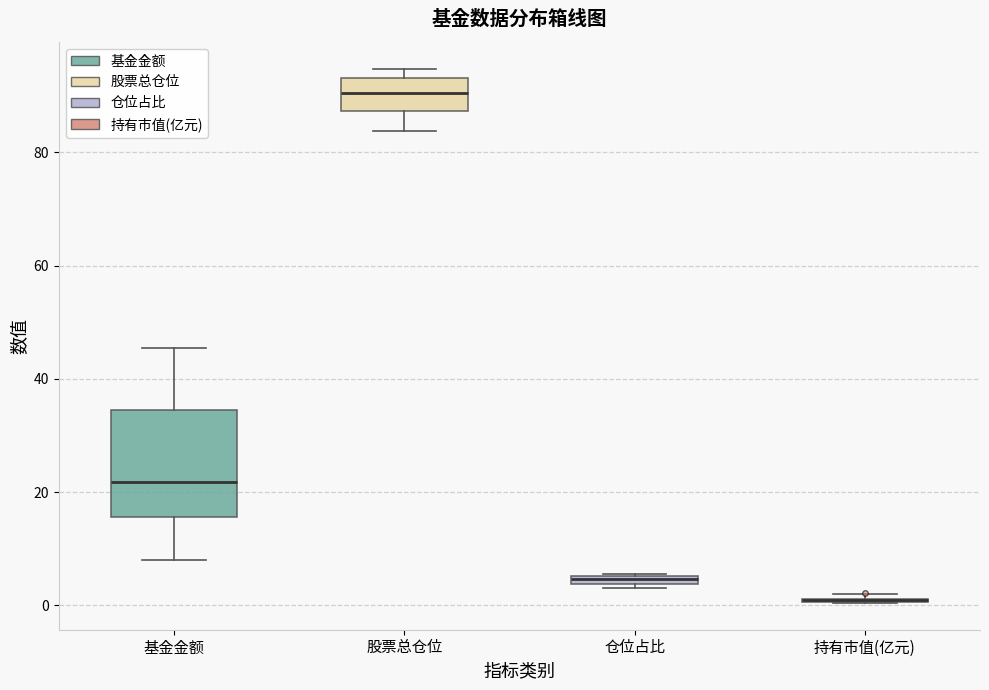

Comparing the boxes themselves (not the whiskers), which one is the tallest?

基金金额